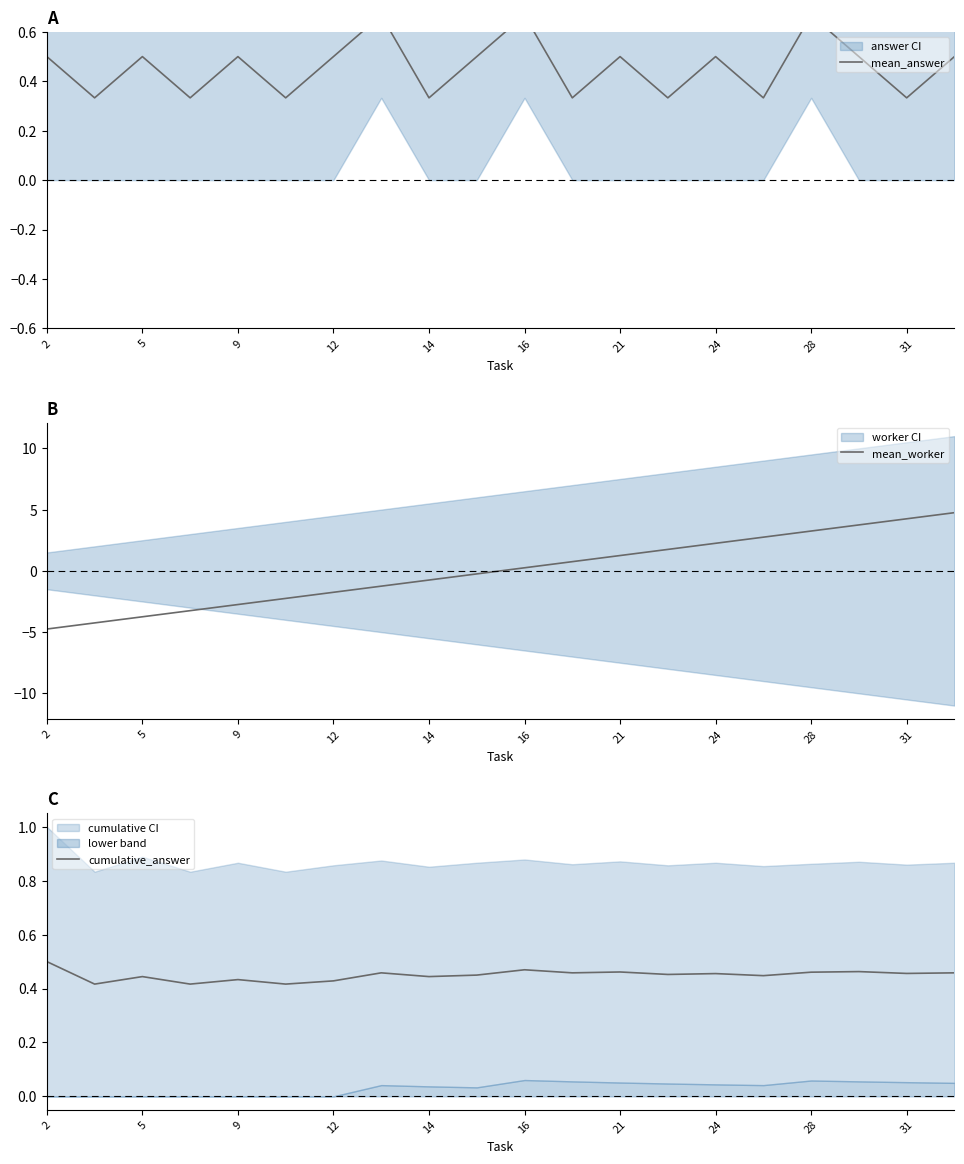

True or false: mean_worker has a value of -0.8 at 14.

True